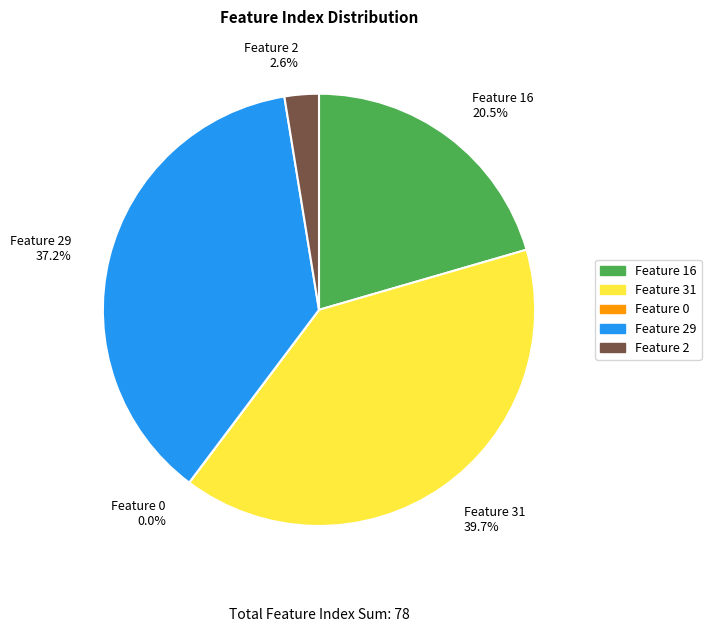

Which slice is the largest?

Feature 31